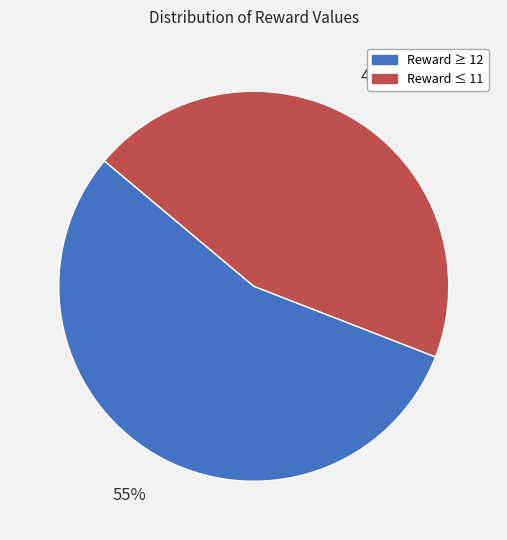

Is there any slice that represents more than half of the pie?

Yes